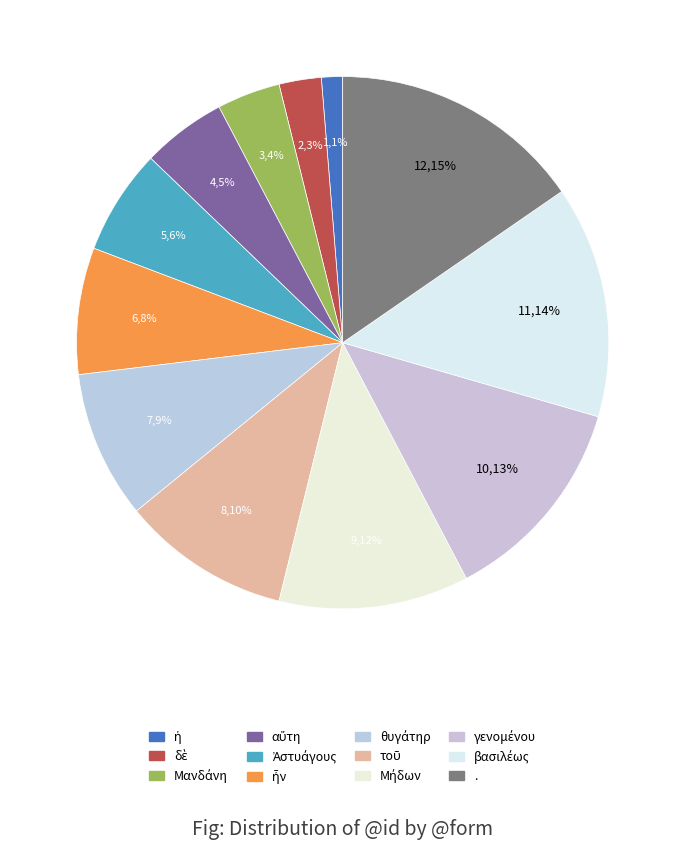

How many slices are in this pie chart?

12